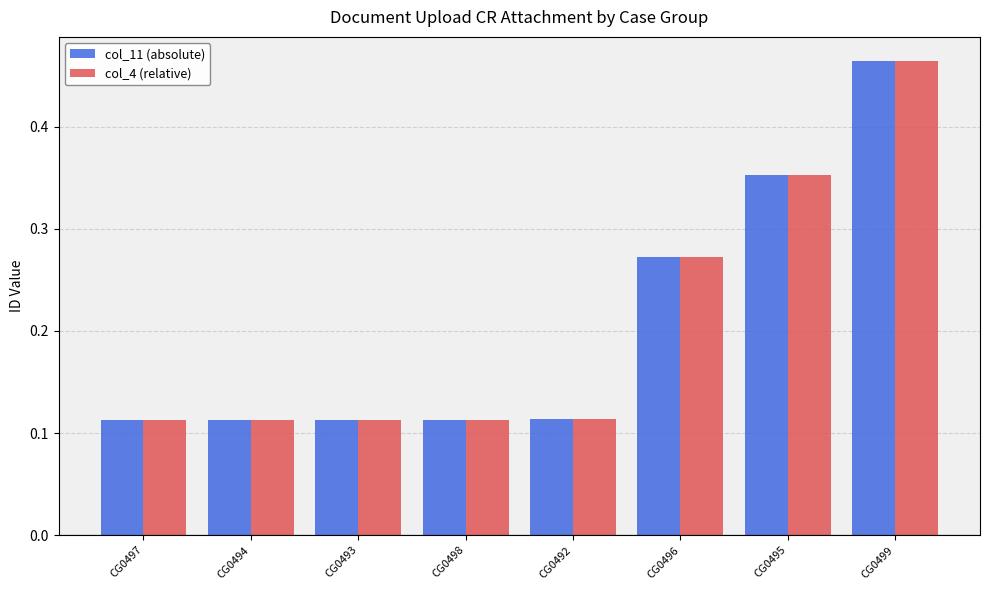

At how many categories does at least one series exceed 0?

8